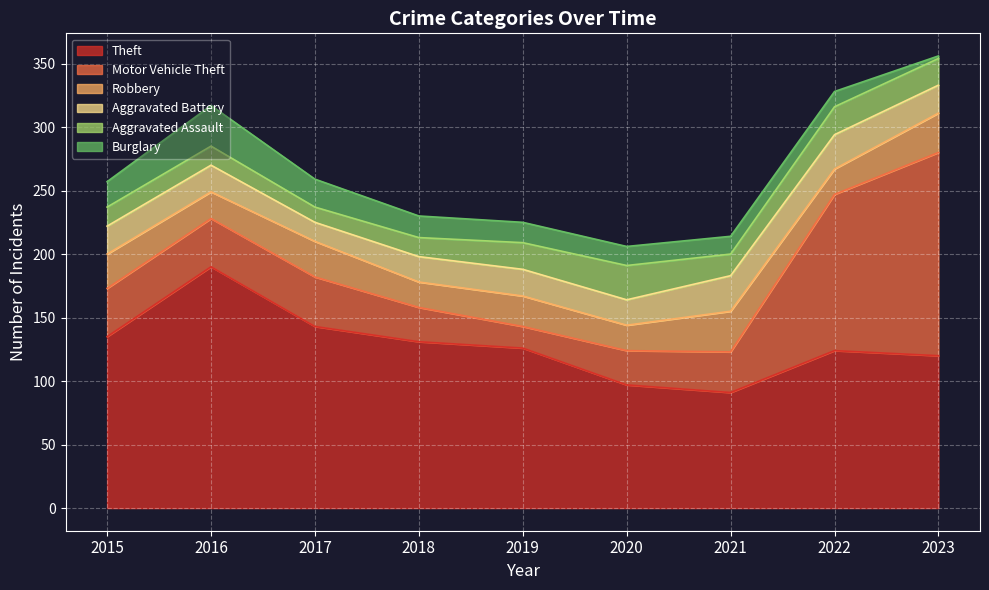

Between which two adjacent categories do Aggravated Battery and Aggravated Assault first intersect?

2020 and 2021